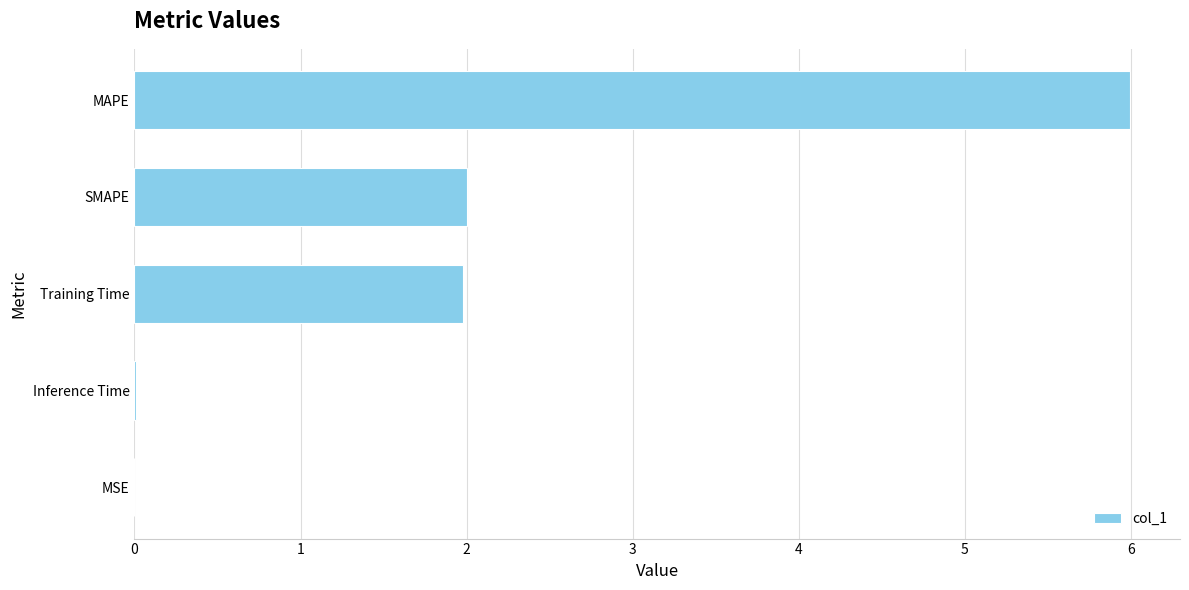

What is the approximate value at SMAPE?

2.0